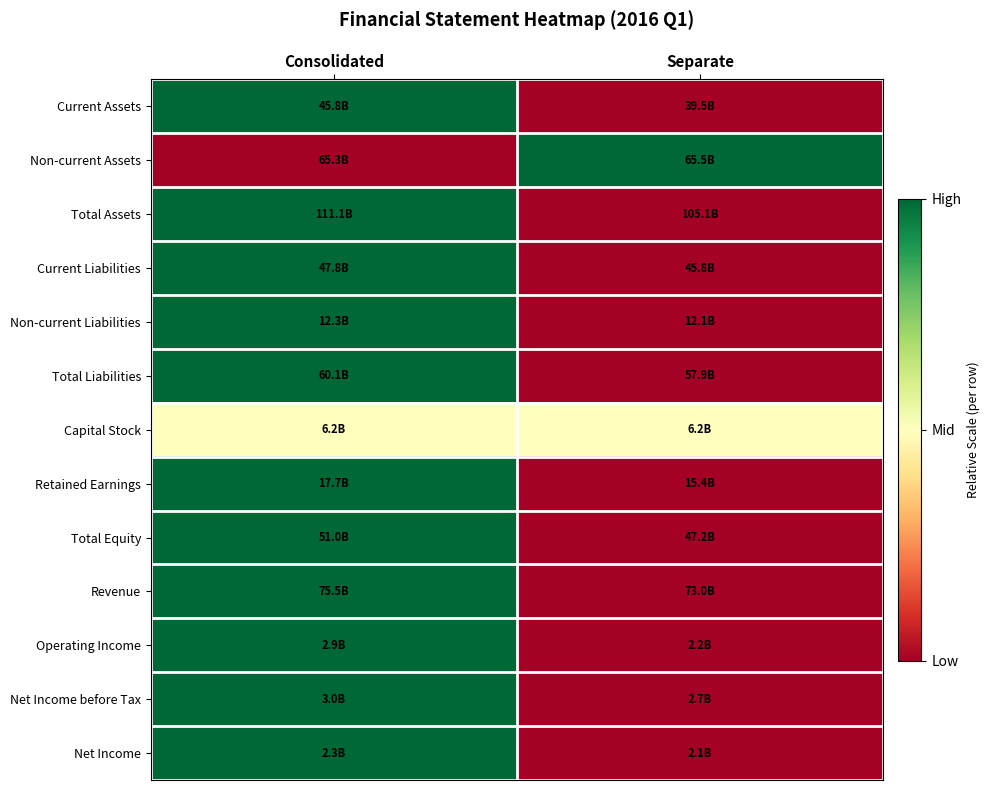

Reading right to left, transcribe all the data shown in this chart.

Current Assets: Separate=0.0	Consolidated=1.0
Non-current Assets: Separate=1.0	Consolidated=0.0
Total Assets: Separate=0.0	Consolidated=1.0
Current Liabilities: Separate=0.0	Consolidated=1.0
Non-current Liabilities: Separate=0.0	Consolidated=1.0
Total Liabilities: Separate=0.0	Consolidated=1.0
Capital Stock: Separate=0.5	Consolidated=0.5
Retained Earnings: Separate=0.0	Consolidated=1.0
Total Equity: Separate=0.0	Consolidated=1.0
Revenue: Separate=0.0	Consolidated=1.0
Operating Income: Separate=0.0	Consolidated=1.0
Net Income before Tax: Separate=0.0	Consolidated=1.0
Net Income: Separate=0.0	Consolidated=1.0